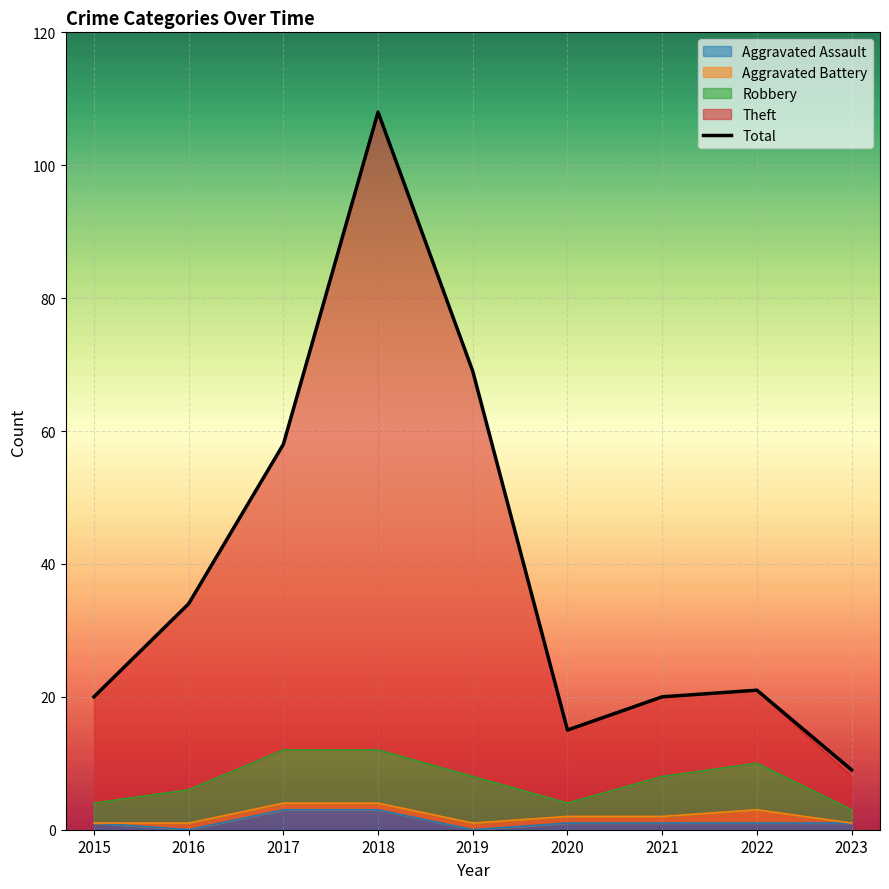

How many points are higher than both their immediate neighbors (excluding endpoints)?

2